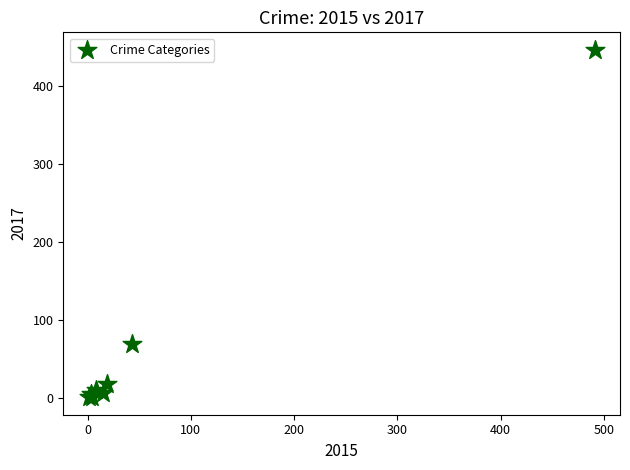

What Y value in the scatter plot is closest to 224?

69